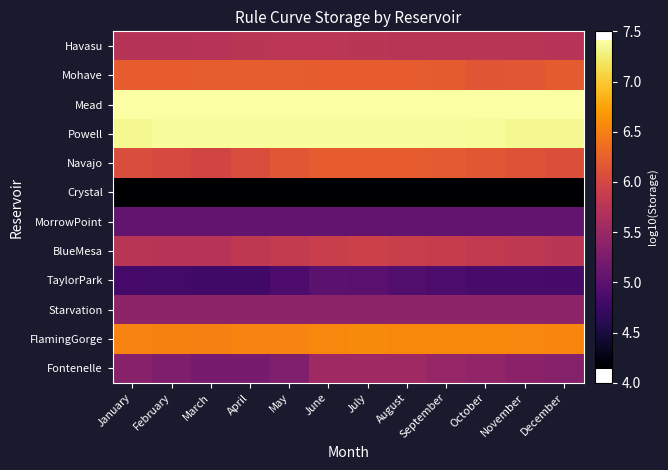

Which has a higher value, May or October?

October